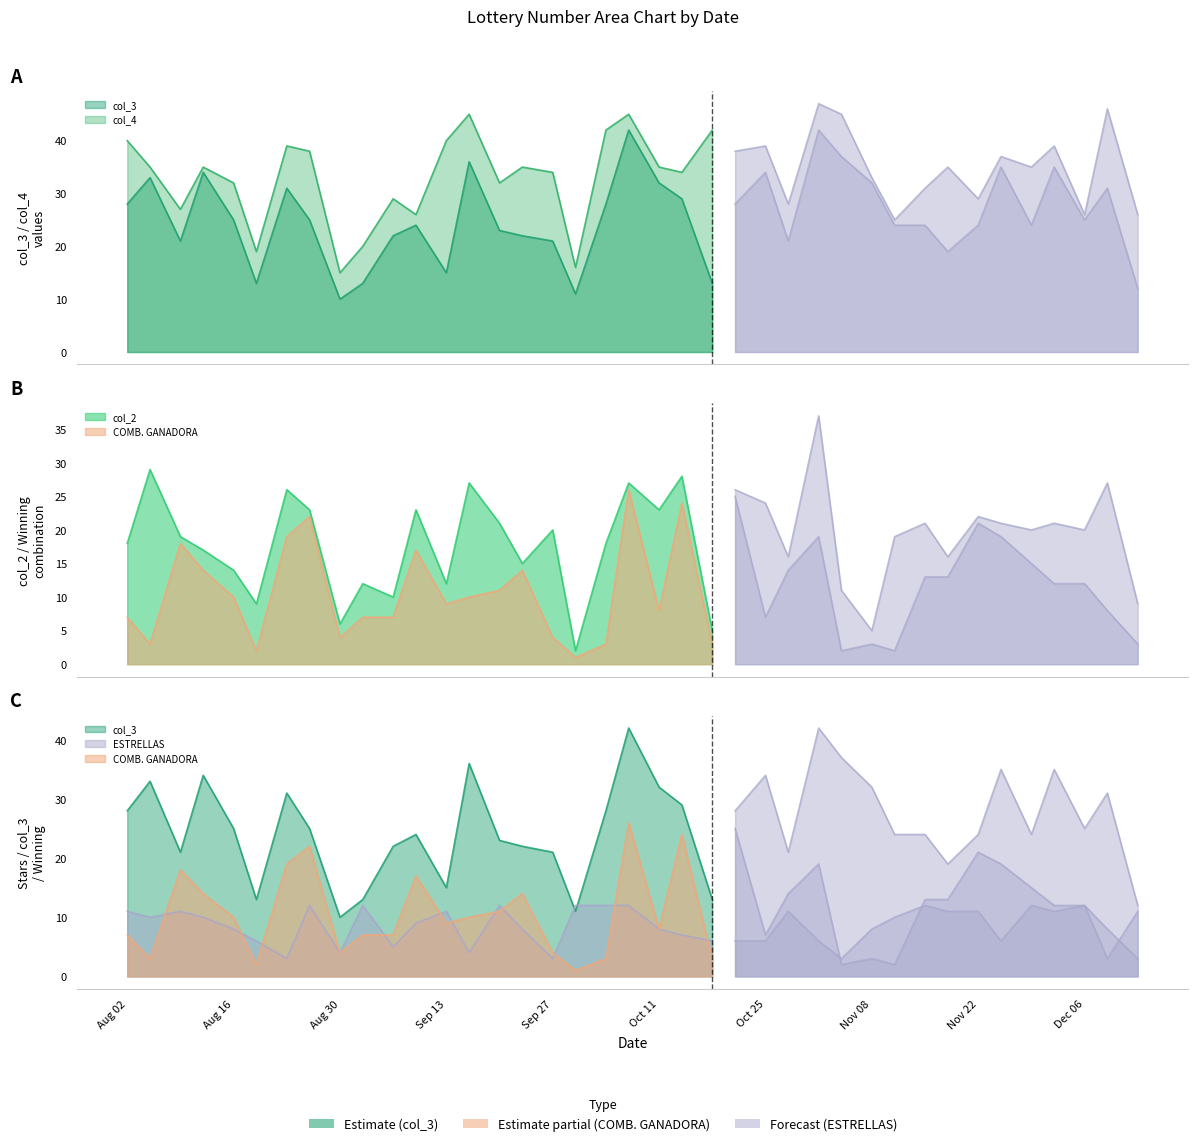

True or false: col_4 and ESTRELLAS intersect in this chart.

False